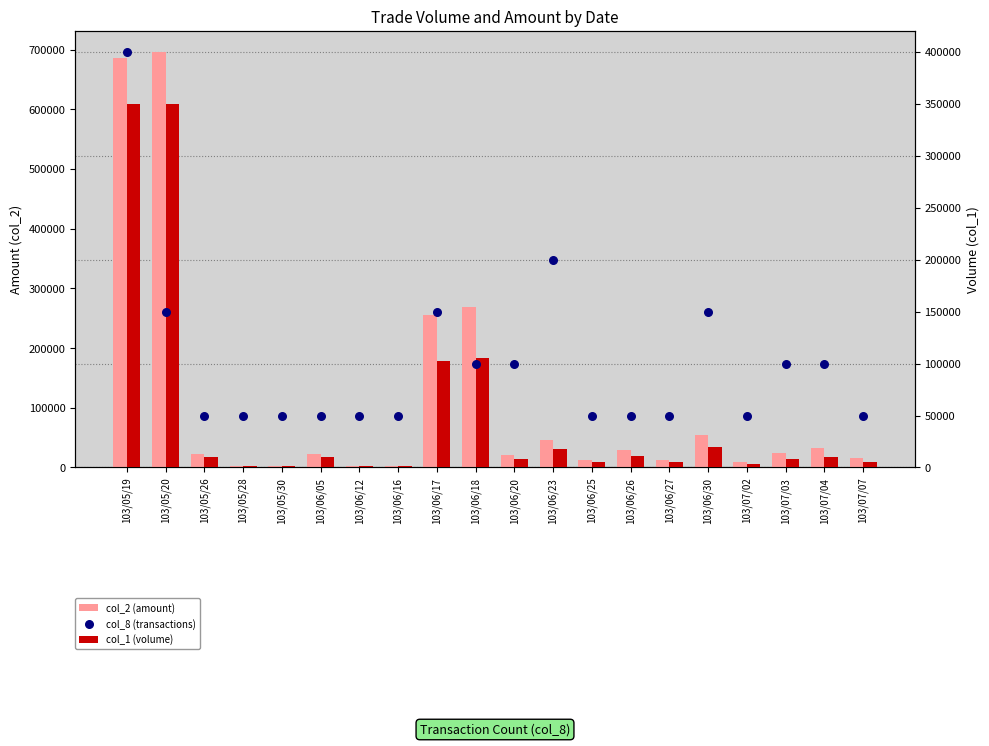

Which series has the largest Y range (max minus min)?

col_2 (amount)